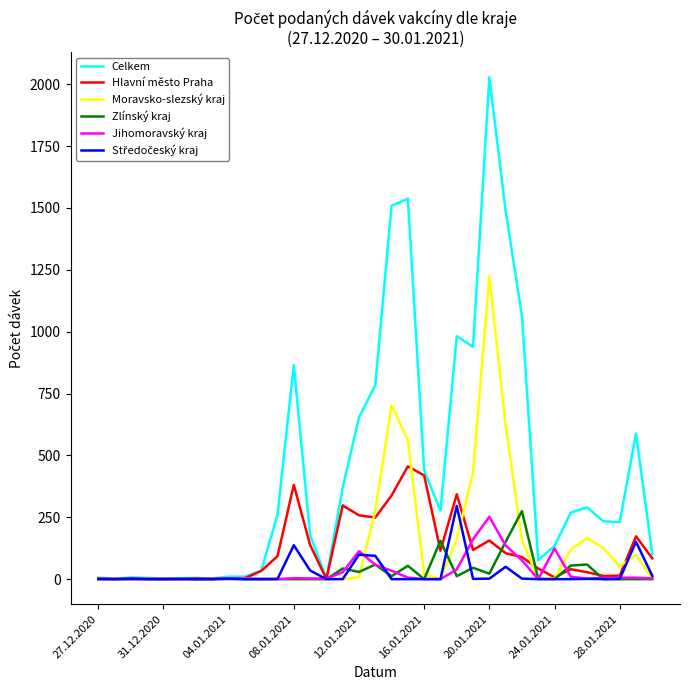

Which series has the largest total across all categories?

Celkem